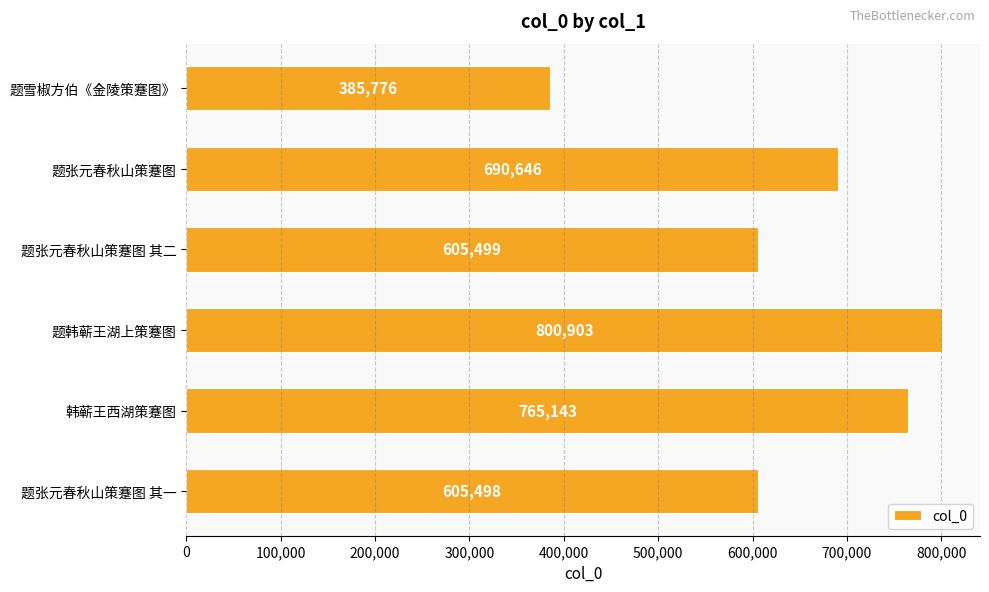

The chart shows a value of 269197 at 题韩蕲王湖上策蹇图. True or false?

False